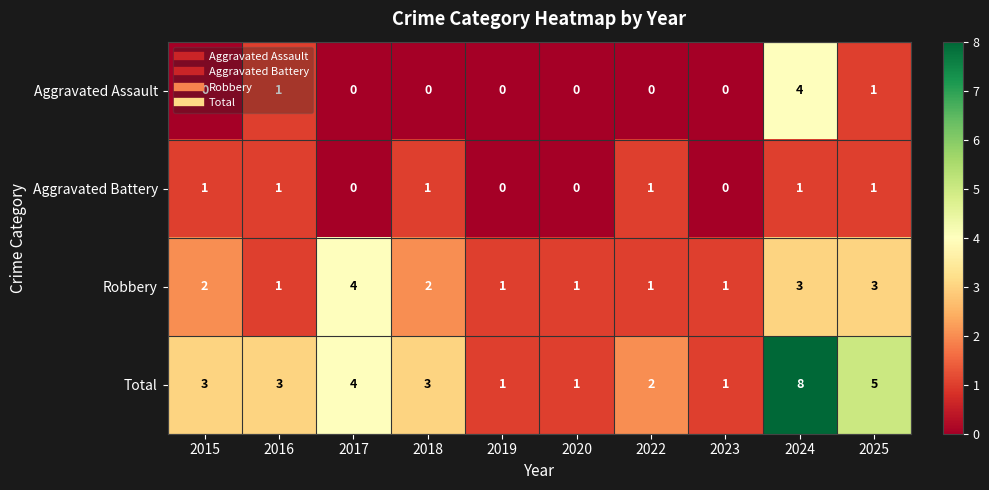

Which series has the largest range (max minus min)?

Total